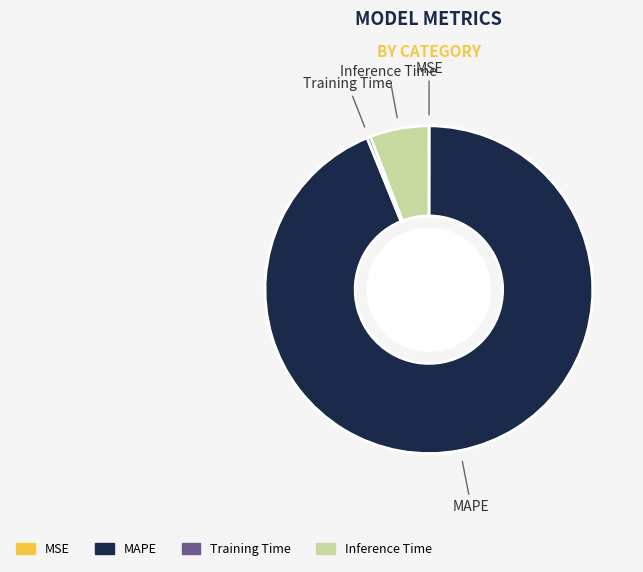

The Inference Time slice represents 6% of the pie. True or false?

True